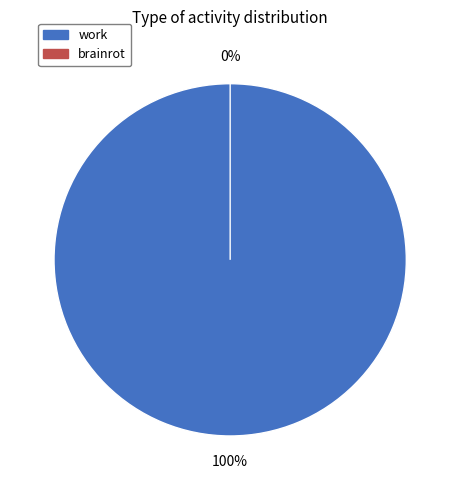

To the nearest percent, what percentage of the pie is work?

100%